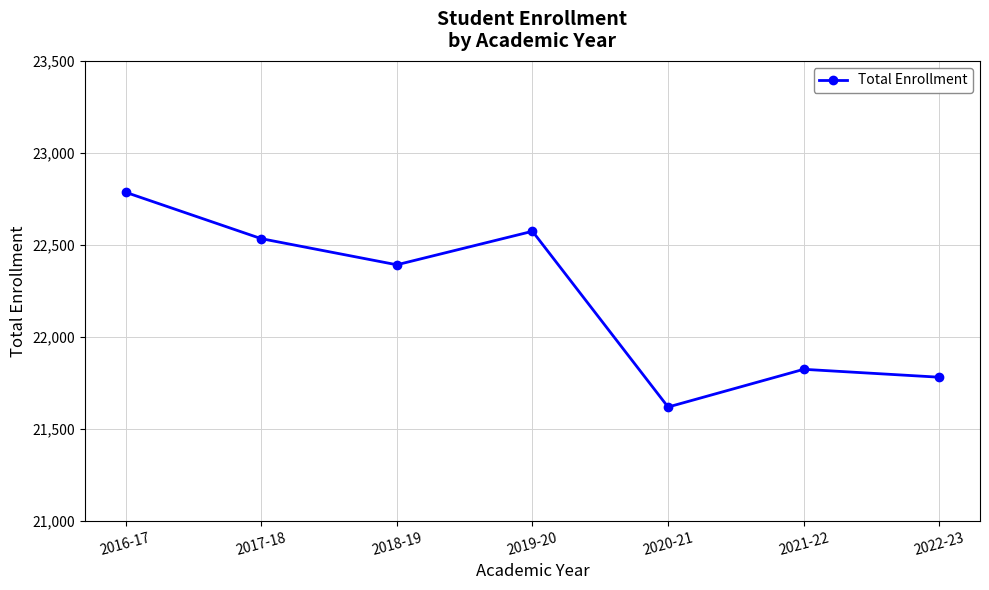

How many points are higher than both their immediate neighbors (excluding endpoints)?

2